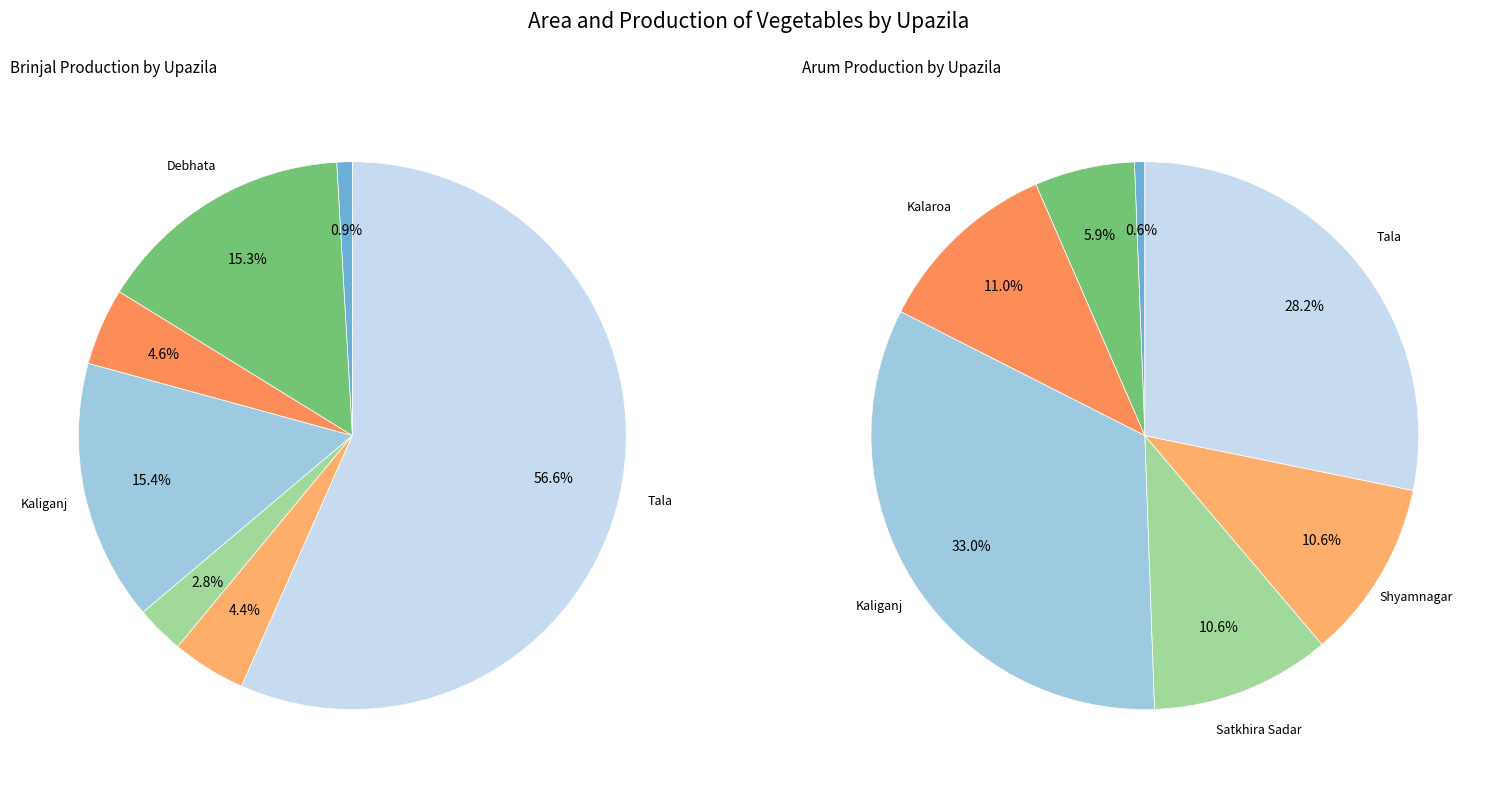

How many slices are in this pie chart?

7